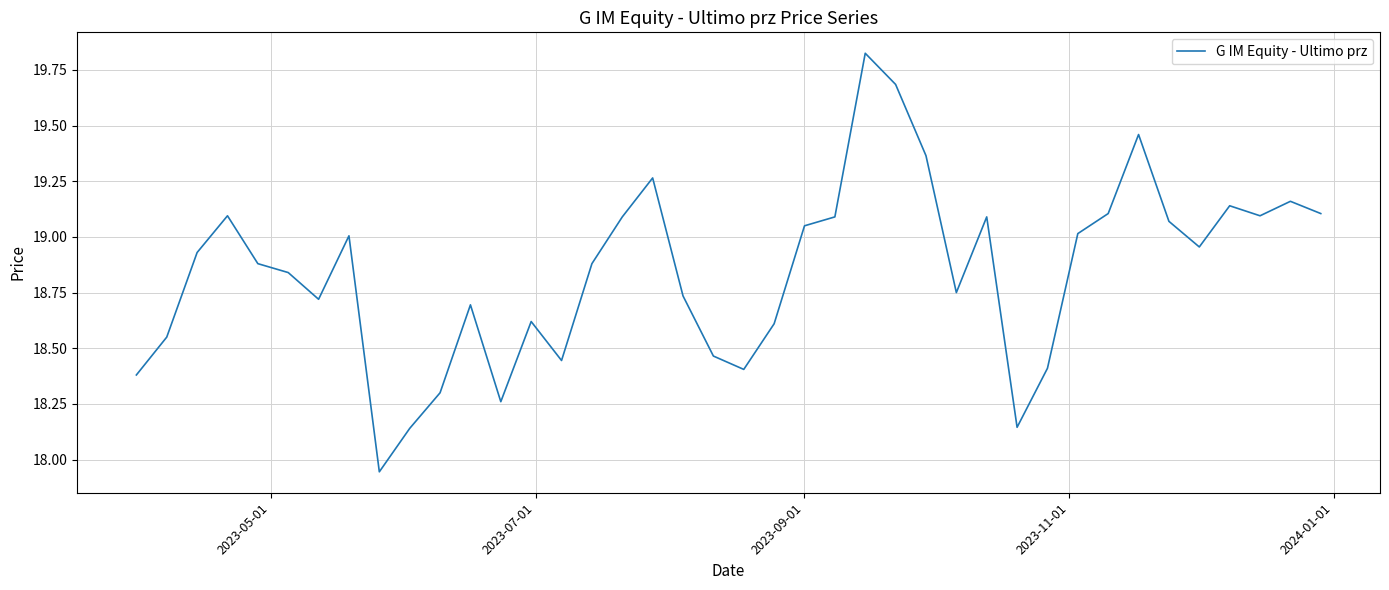

What is the difference between the maximum and minimum values?

1.9